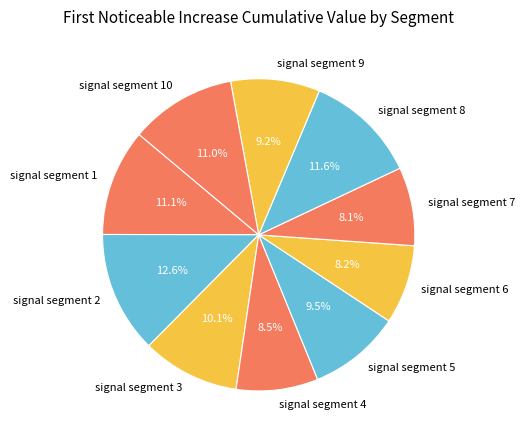

Combined, do signal segment 2 and signal segment 7 account for over 50%?

No